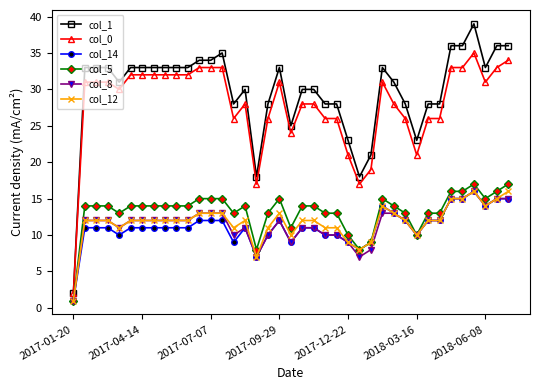

True or false: col_0 and col_8 intersect in this chart.

False